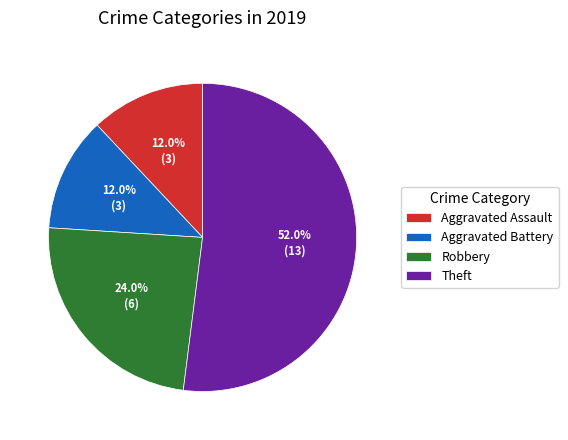

To the nearest percent, what percentage of the pie is Robbery?

24%